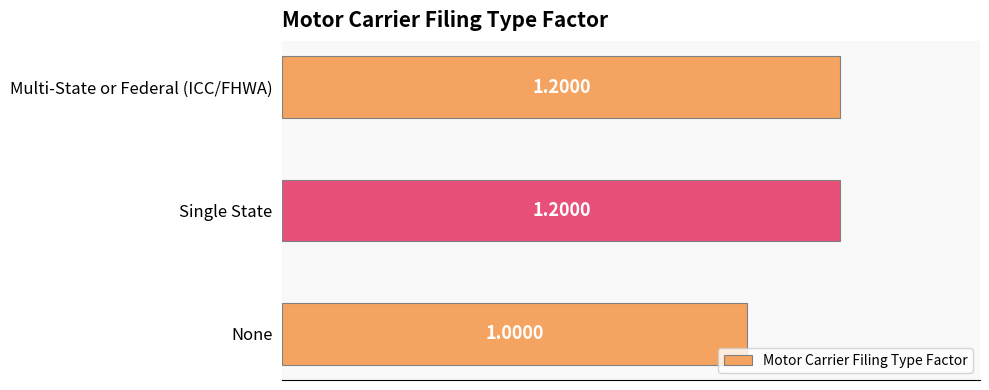

What is the change in value from None to Multi-State or Federal (ICC/FHWA)?

+0.2